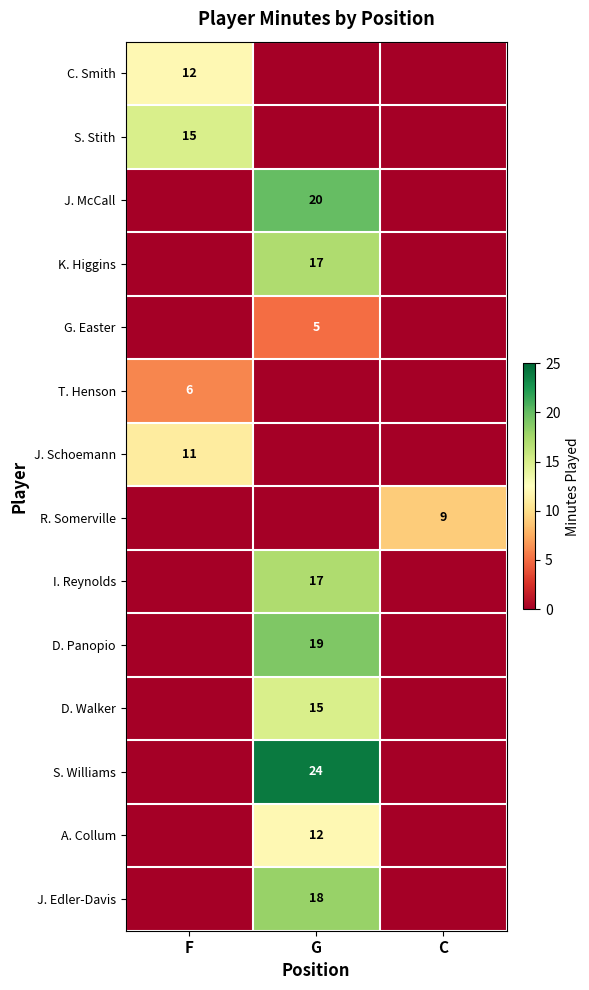

The value of J. Schoemann at F is 3. True or false?

False